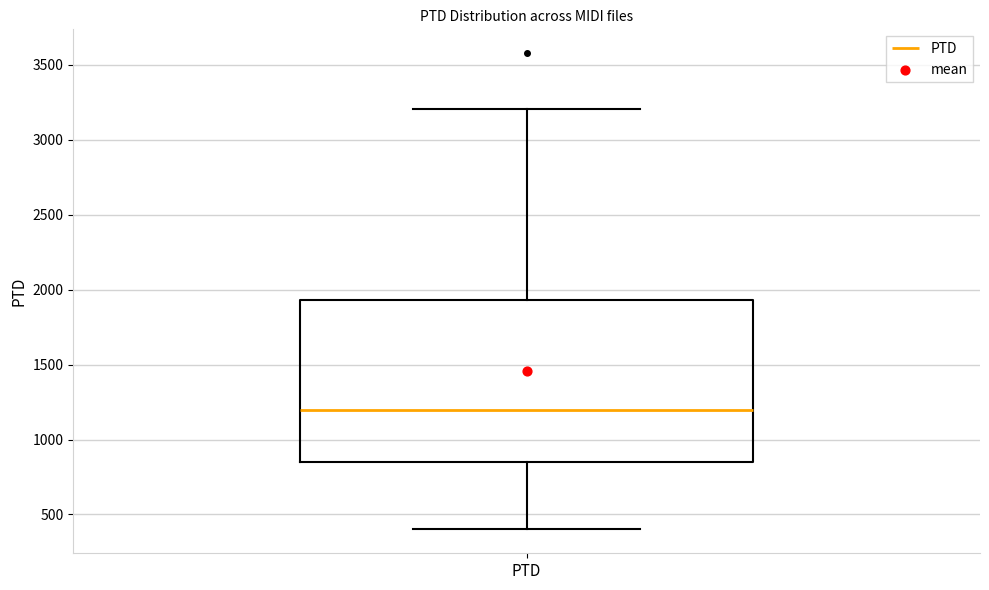

Where is the upper edge of the box for PTD on the y-axis? The values are not printed on the chart, so give them approximately, as read against the axis.

1950